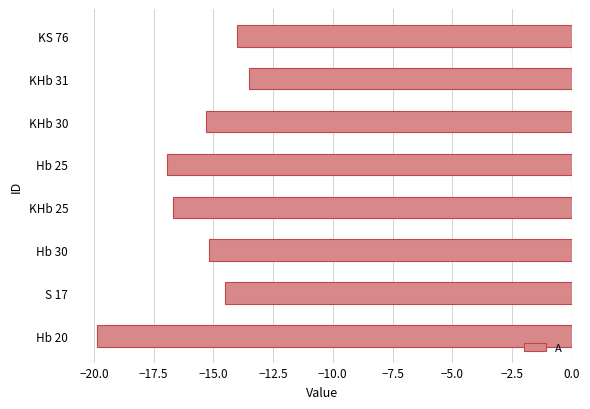

True or false: the data shows -15.3 at KHb 30.

True